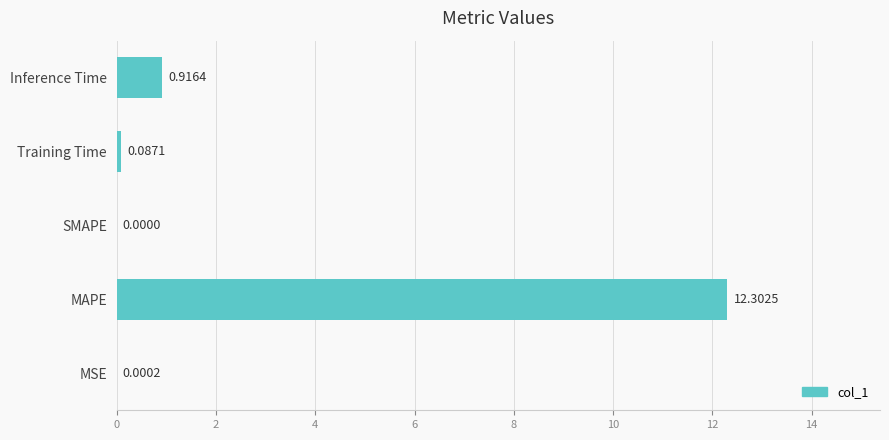

At which label is the value closest to 6?

Inference Time